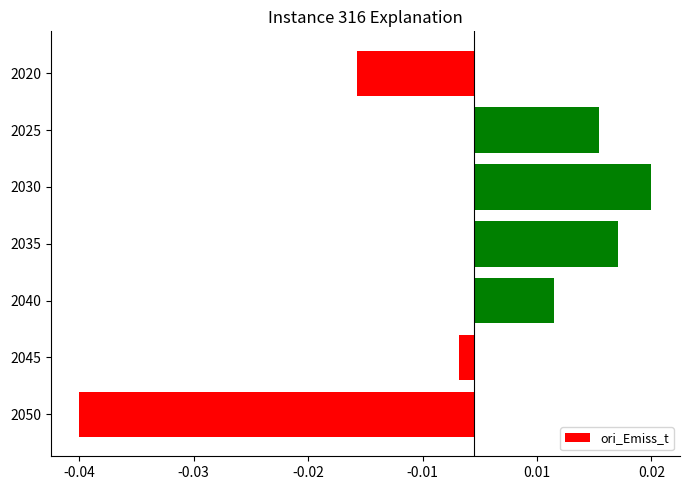

Are the bars horizontal?

Yes